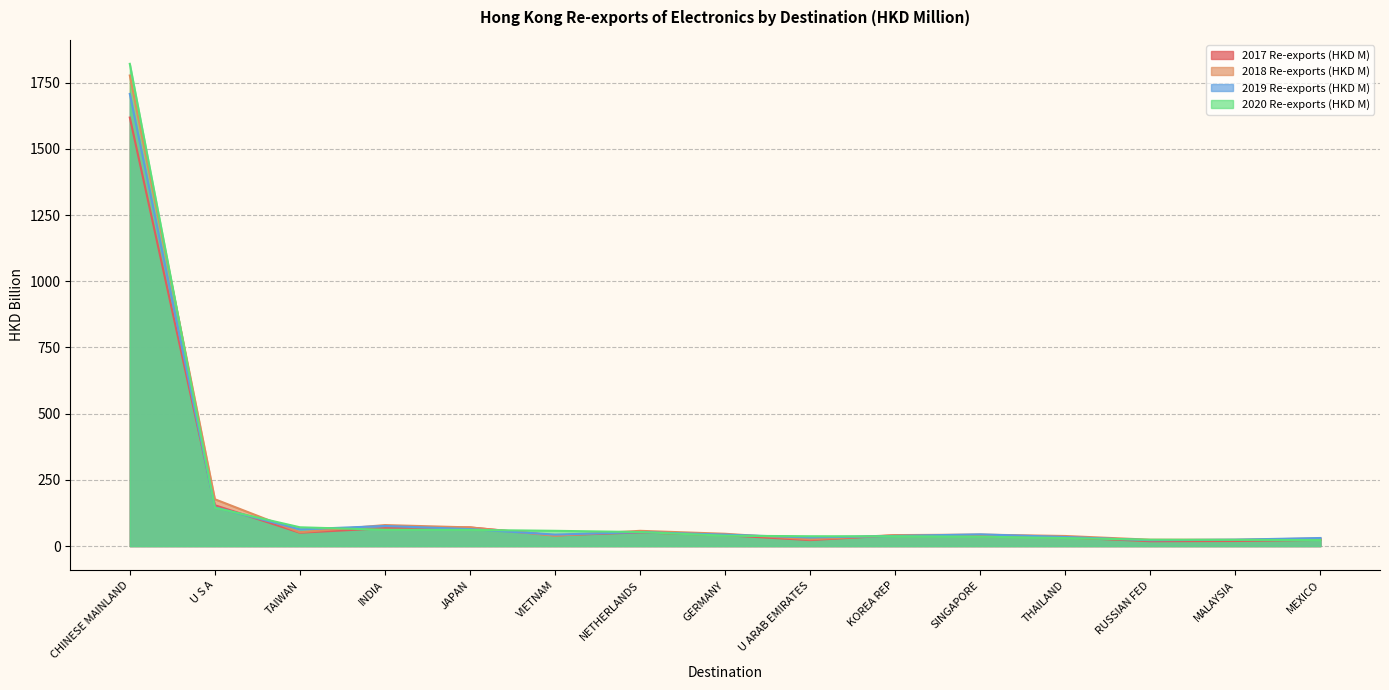

At THAILAND, list the series in order from largest to smallest.

2018 Re-exports (HKD M), 2019 Re-exports (HKD M), 2017 Re-exports (HKD M), 2020 Re-exports (HKD M)